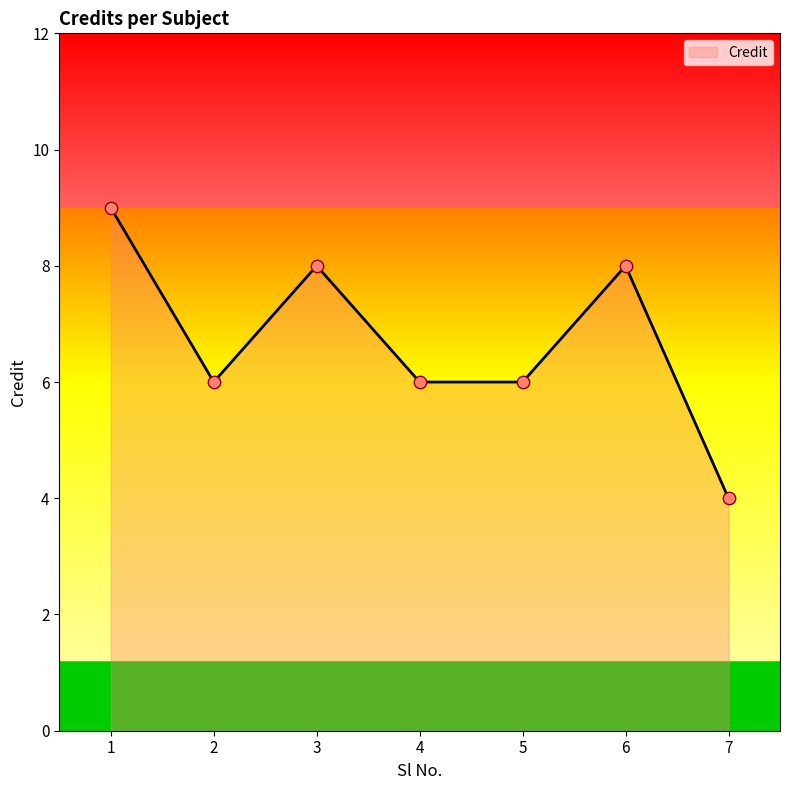

What is the change in value from 4 to 6?

+2